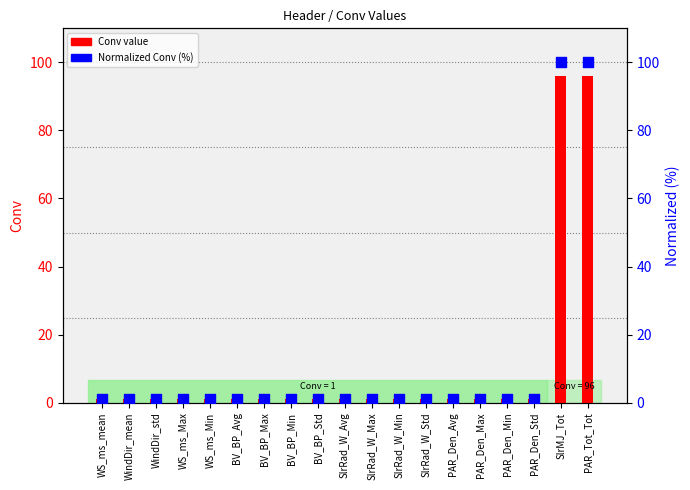

Is the value of Conv value at BV_BP_Std greater than the value of Normalized Conv (%) at SlrRad_W_Std?

No